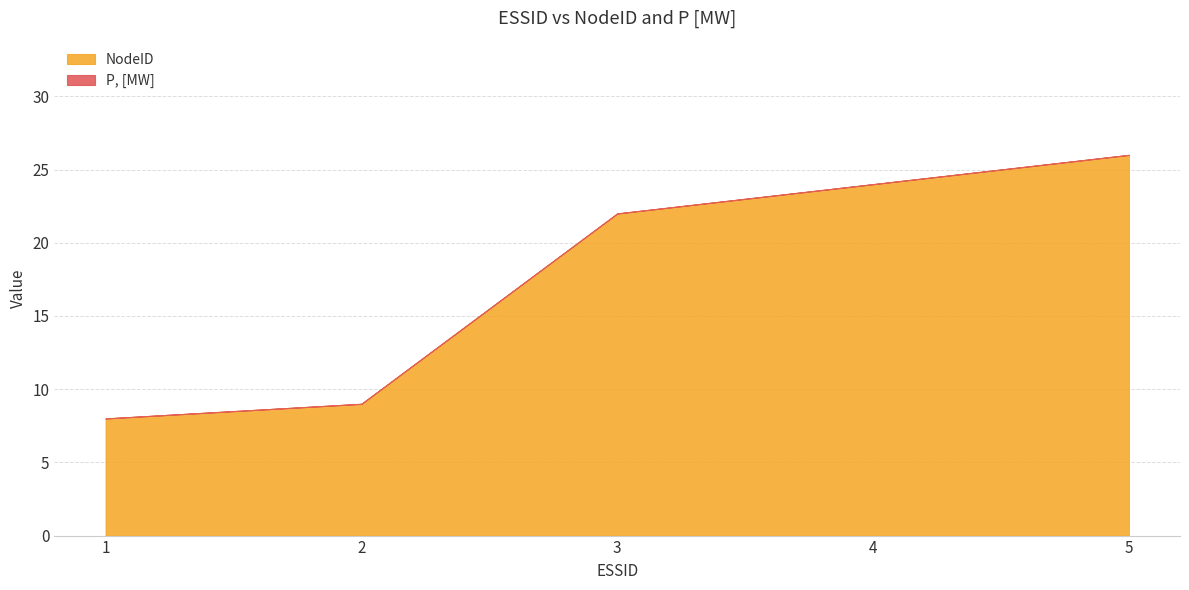

Read the NodeID value at 4, to the nearest 5.

25